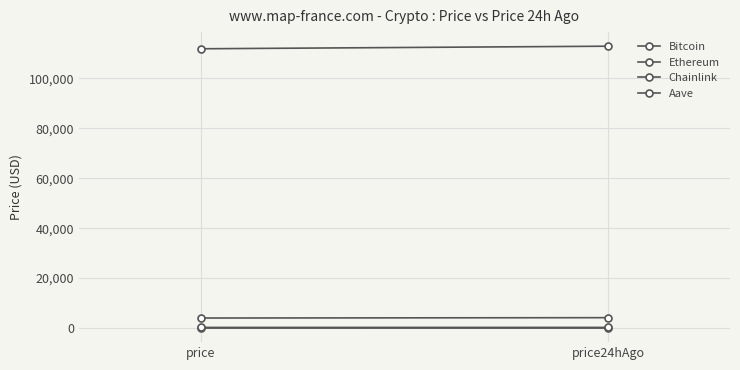

What is the minimum value for Chainlink?

21.0